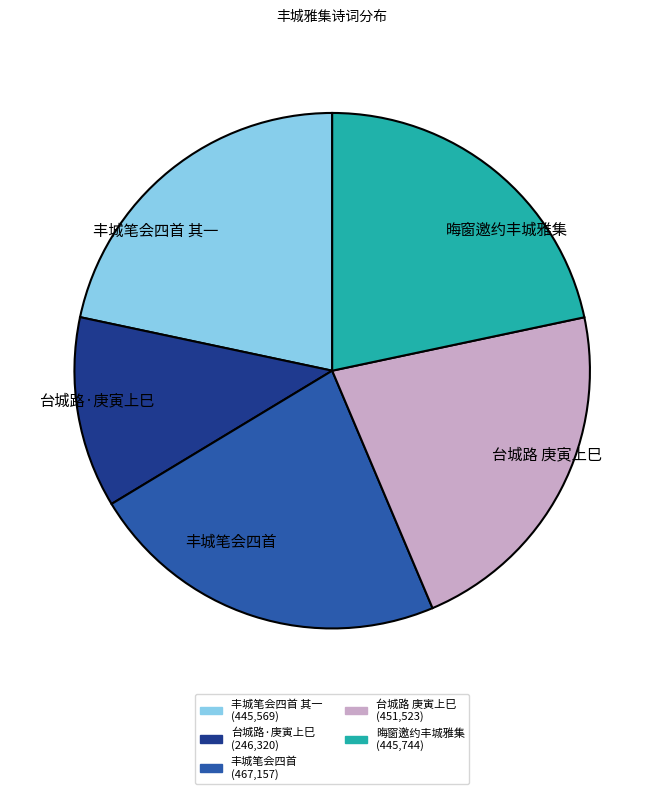

How many segments does this pie chart have?

5